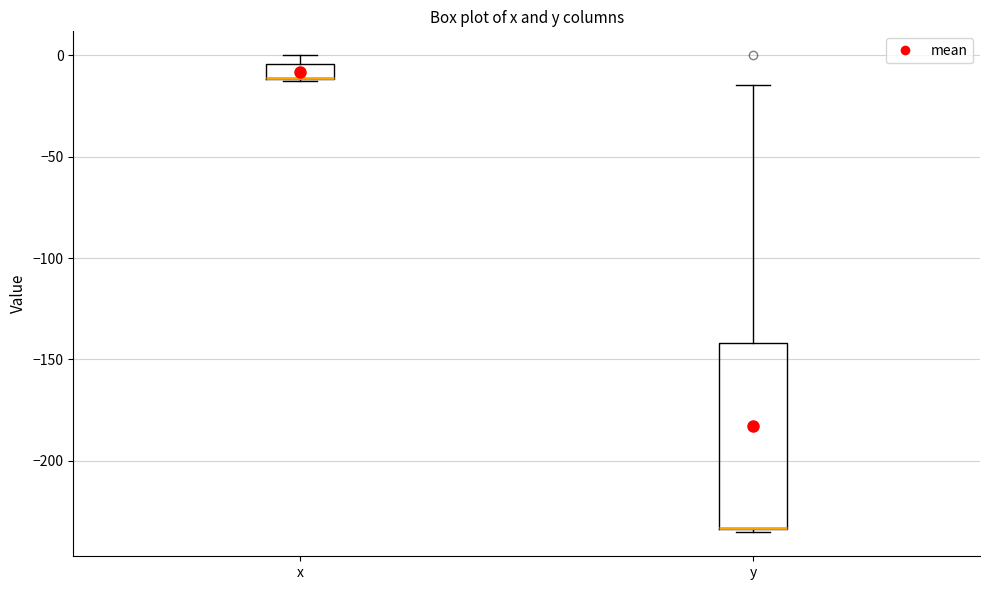

Where does the upper whisker of the box for y end on the y-axis? The values are not printed on the chart, so give them approximately, as read against the axis.

-15